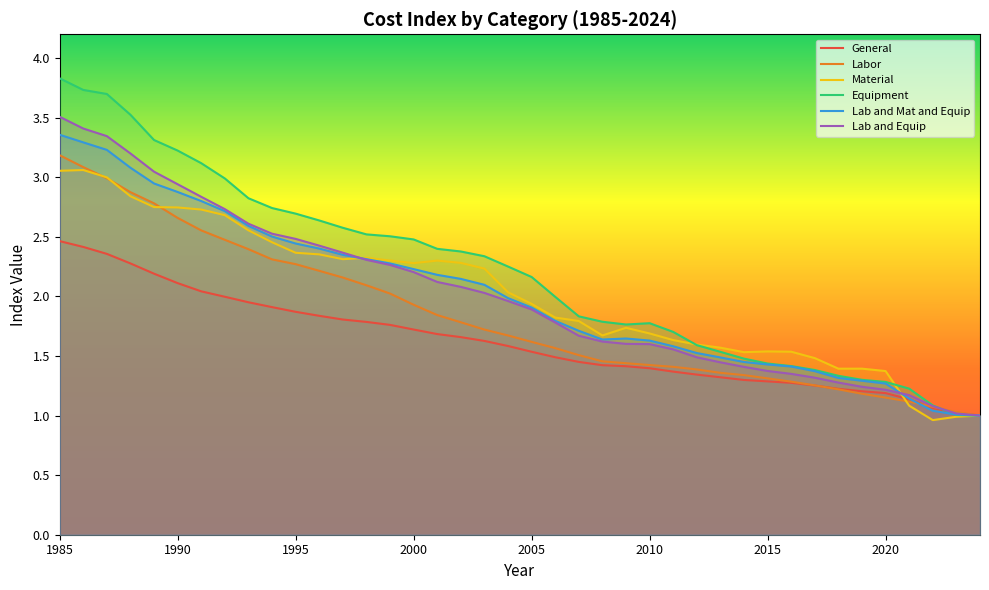

What is the minimum value for Labor?

1.0